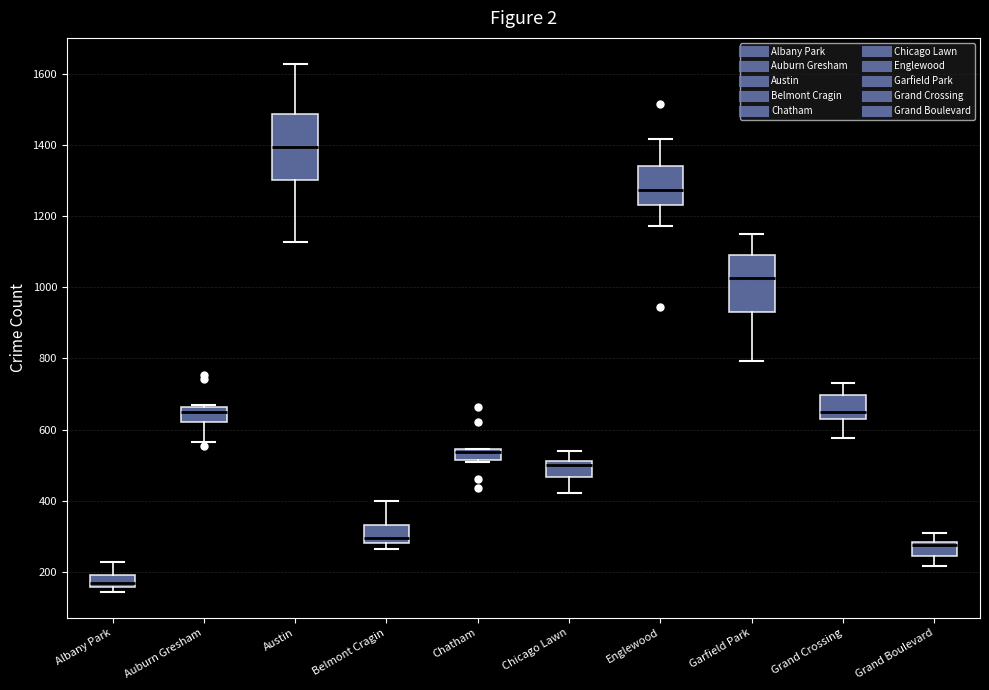

Where is the lower edge of the box for Grand Boulevard on the y-axis? The values are not printed on the chart, so give them approximately, as read against the axis.

240